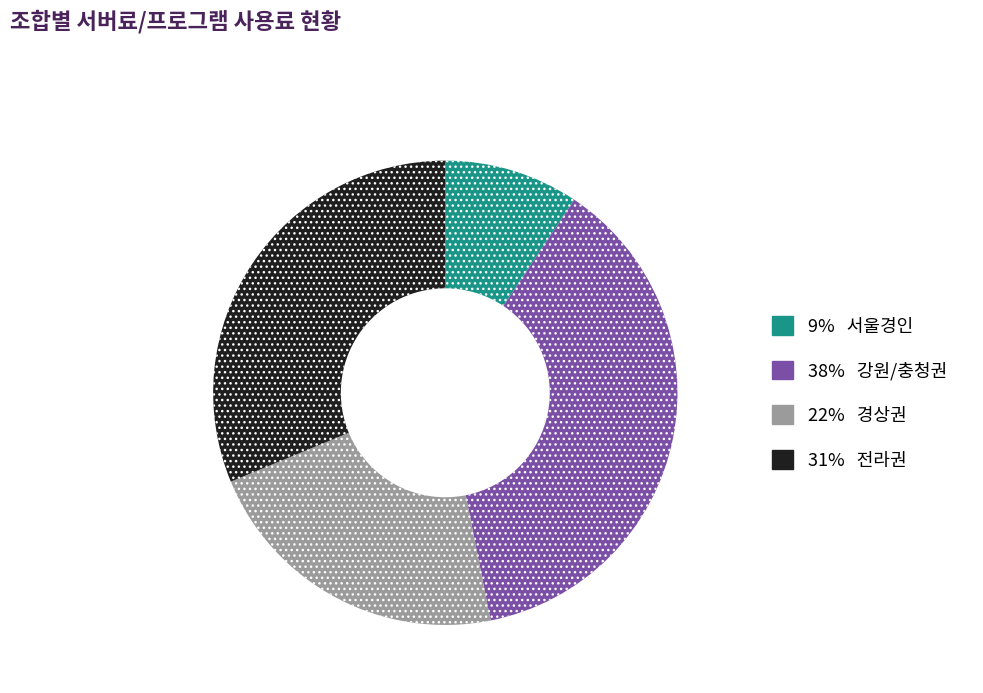

Is there any slice that represents more than half of the pie?

No